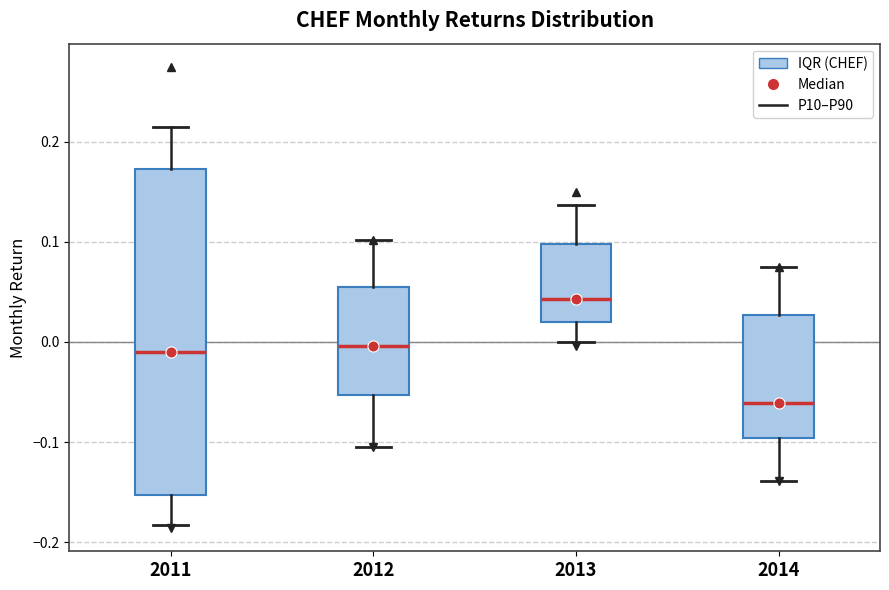

Which box's median line is the highest?

2013